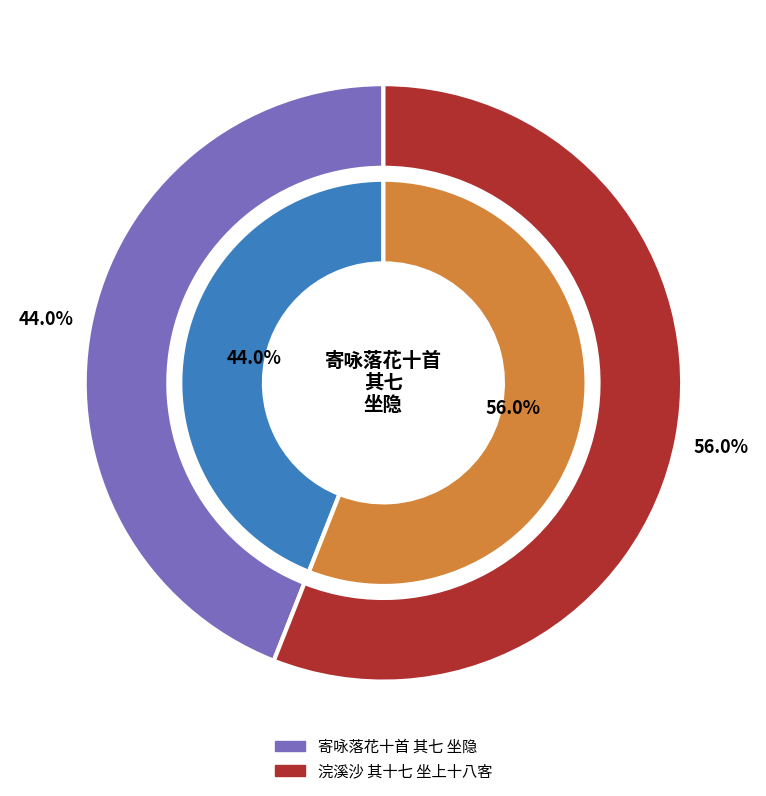

To the nearest percent, what portion does 寄咏落花十首 其七 坐隐 represent?

44%